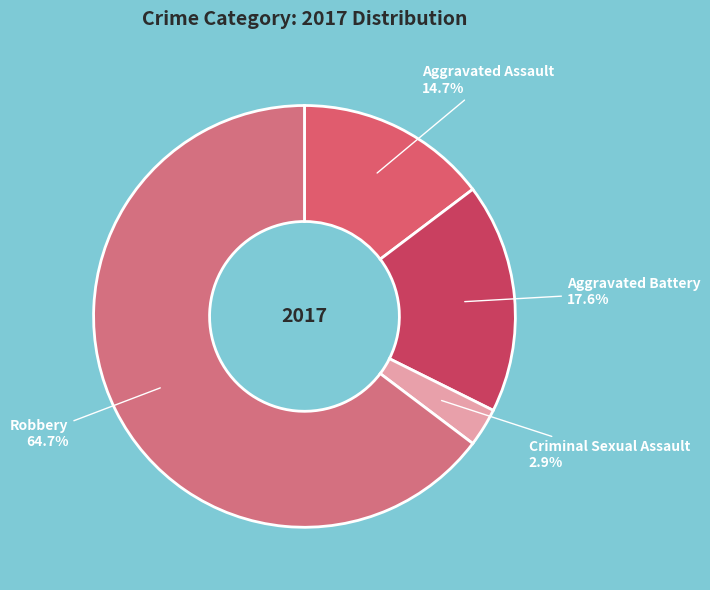

Count the number of slices in the pie.

4